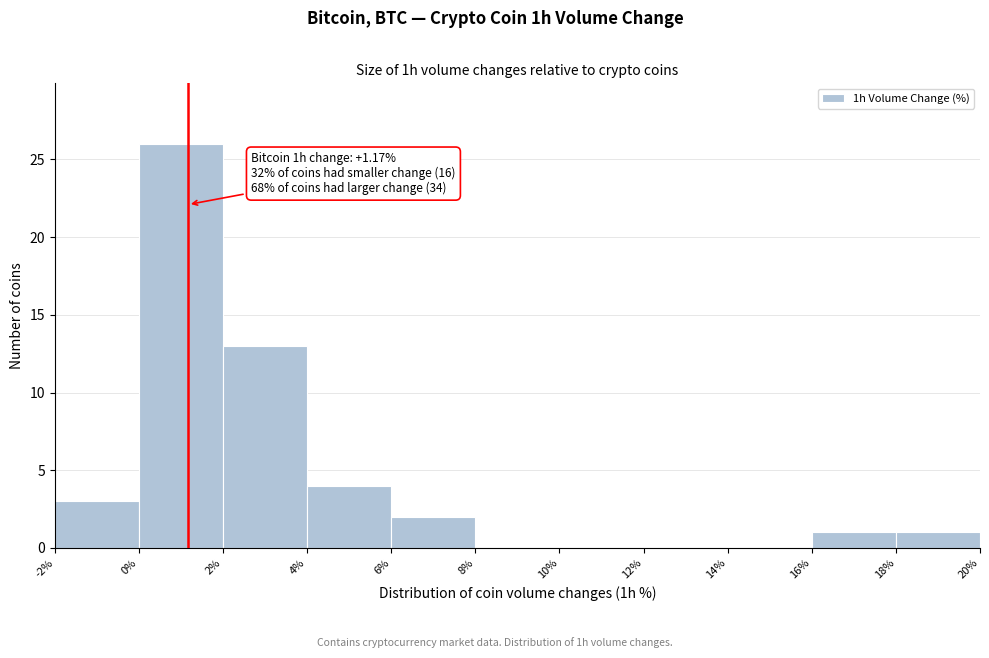

Which range on the x-axis has the tallest bar?

0% to 2%